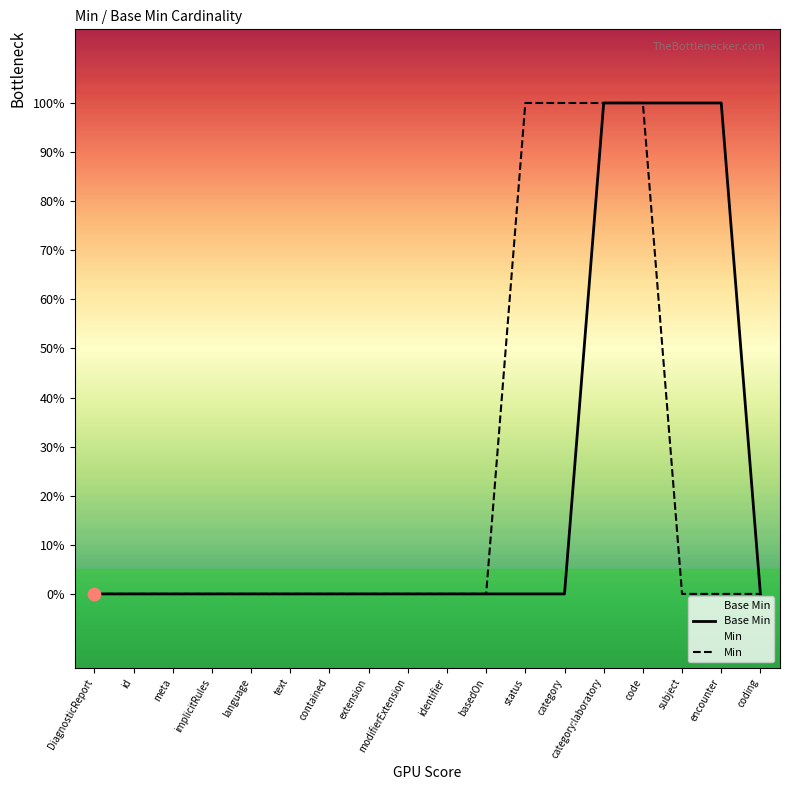

Which series reaches the maximum Y coordinate?

Base Min